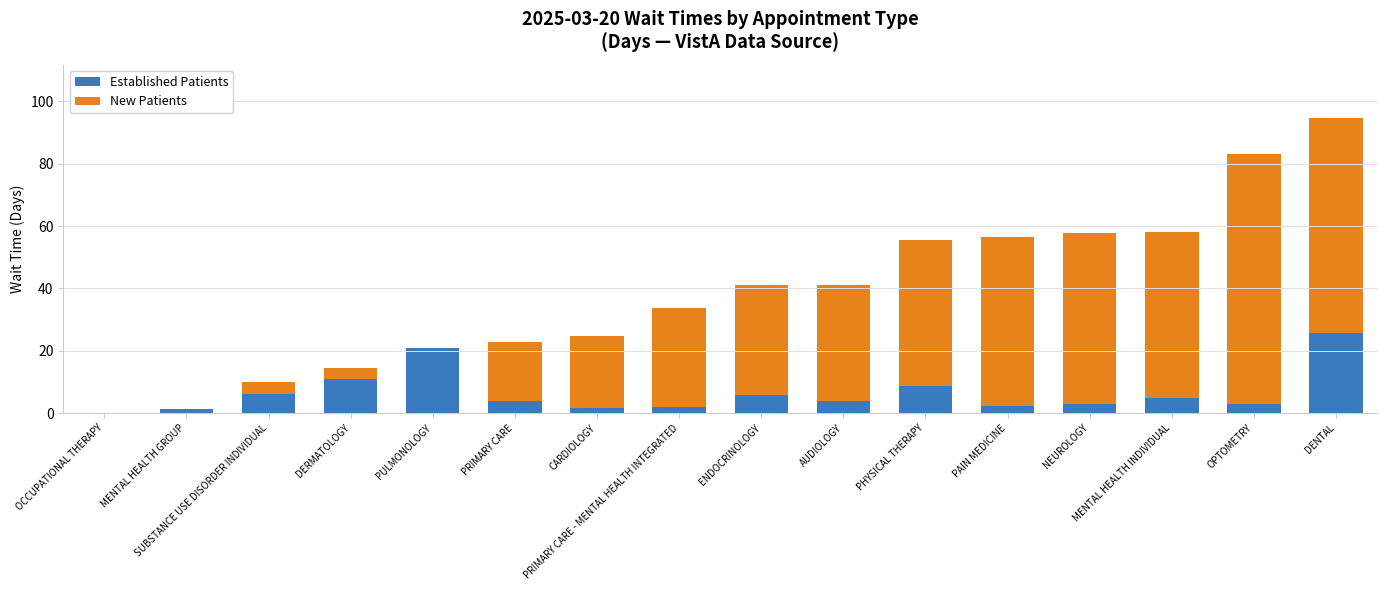

What is the maximum value for Established Patients?

25.8